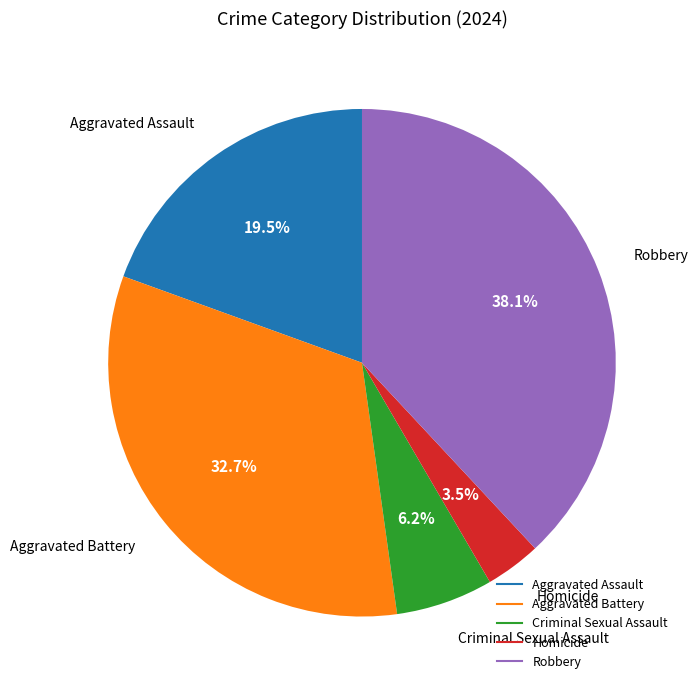

Approximately how many times larger is the value at Homicide compared to Criminal Sexual Assault?

0.6